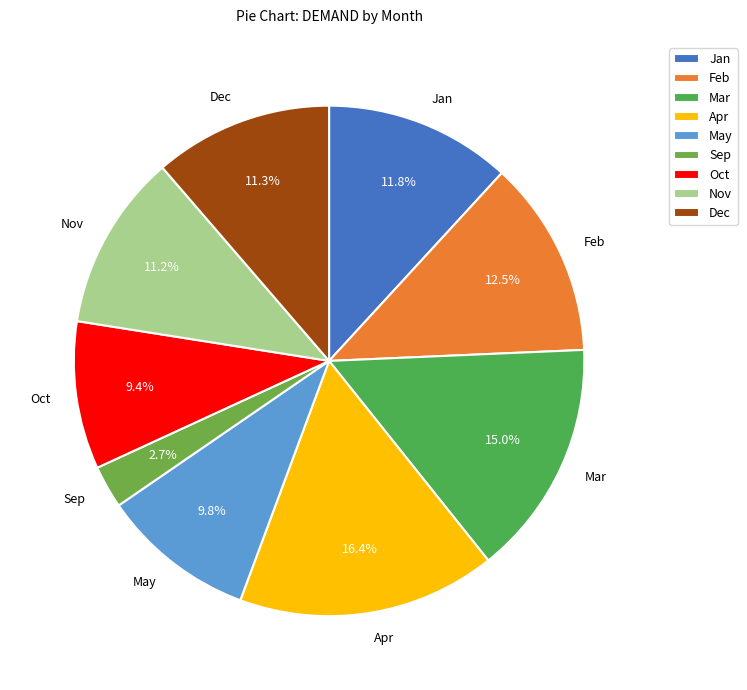

Approximately how many times larger is the value at Feb compared to Mar?

0.8